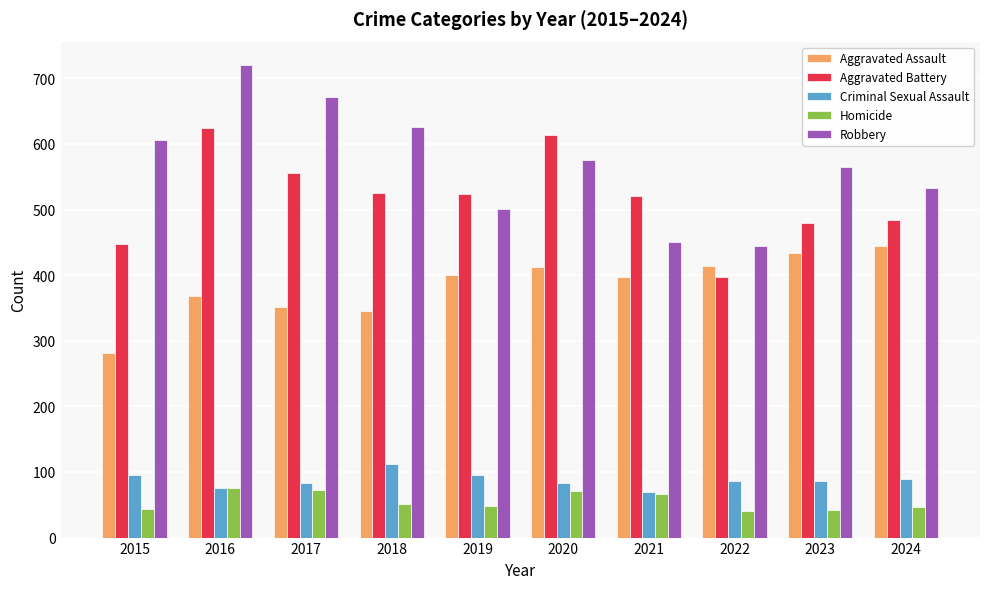

Which category has the highest value in the Robbery series?

2016